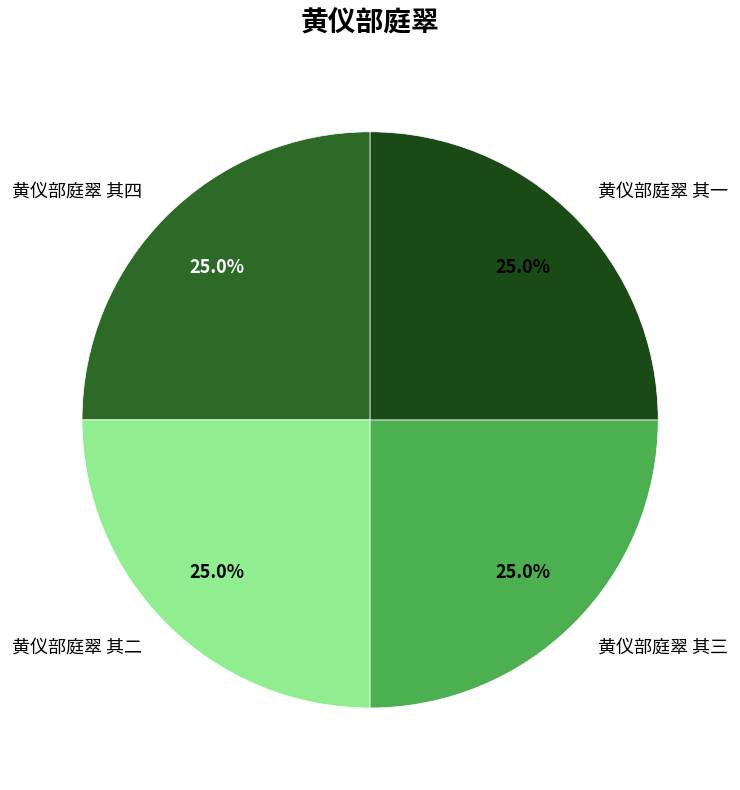

Count the number of slices in the pie.

4